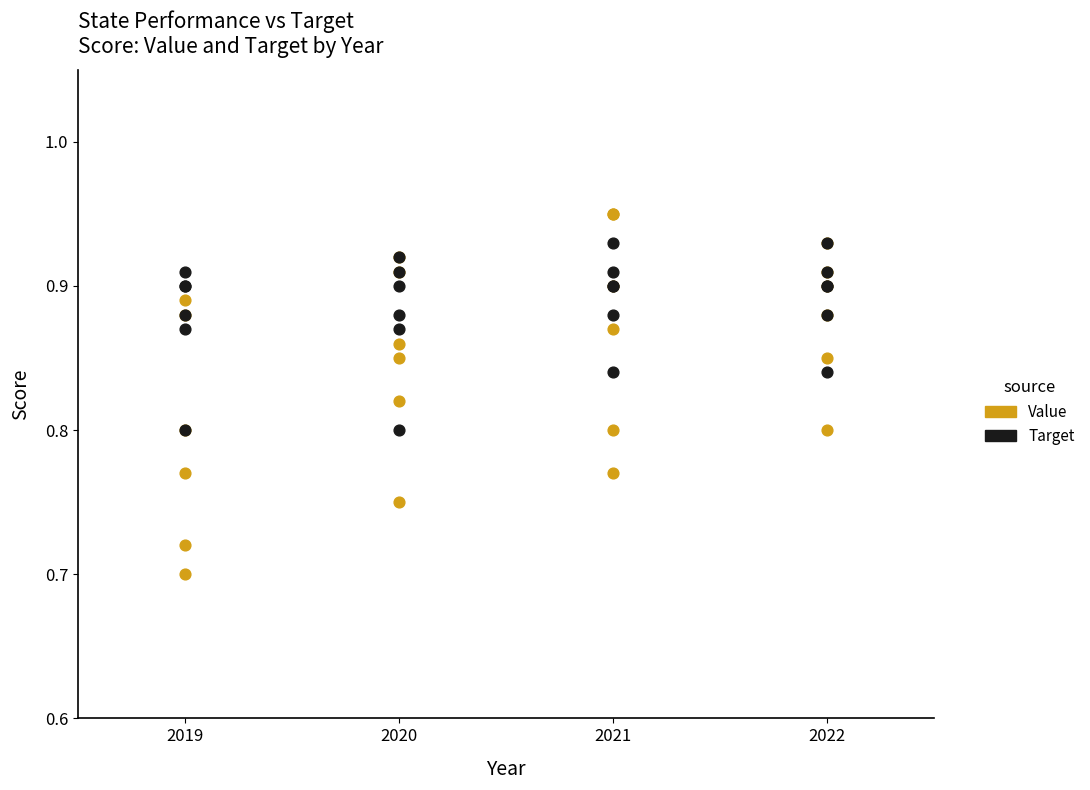

What are all the series names shown in the legend?

Value, Target